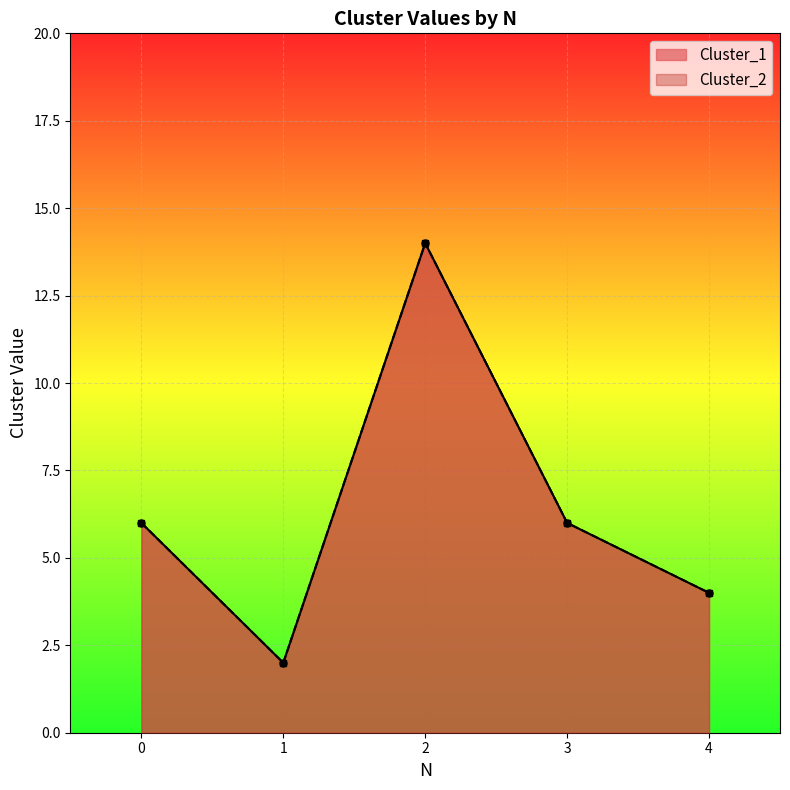

True or false: Cluster_1 and Cluster_2 cross at least once.

False